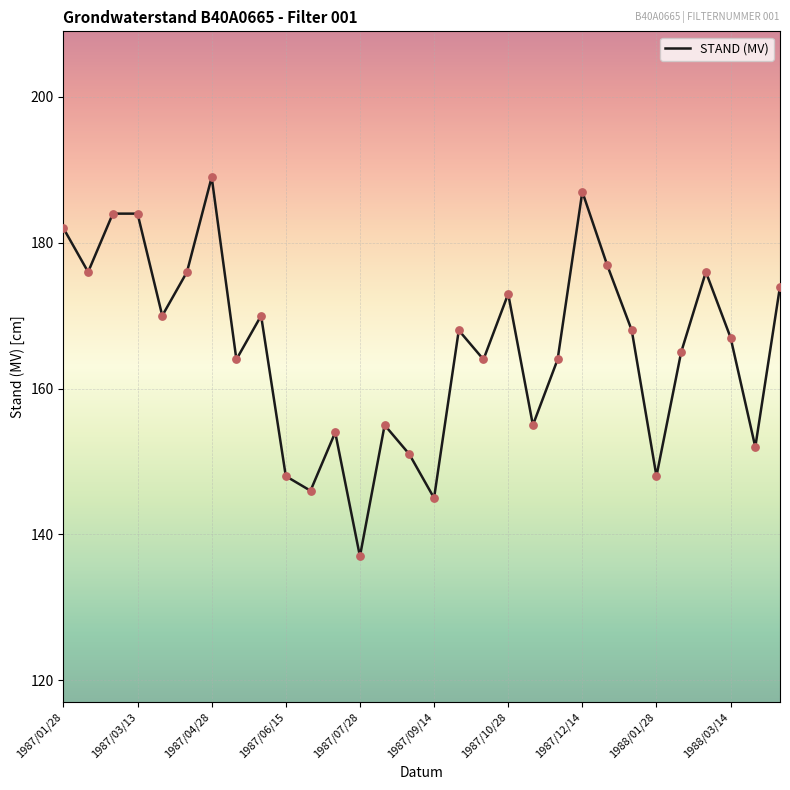

What is the difference between the maximum and minimum values?

52